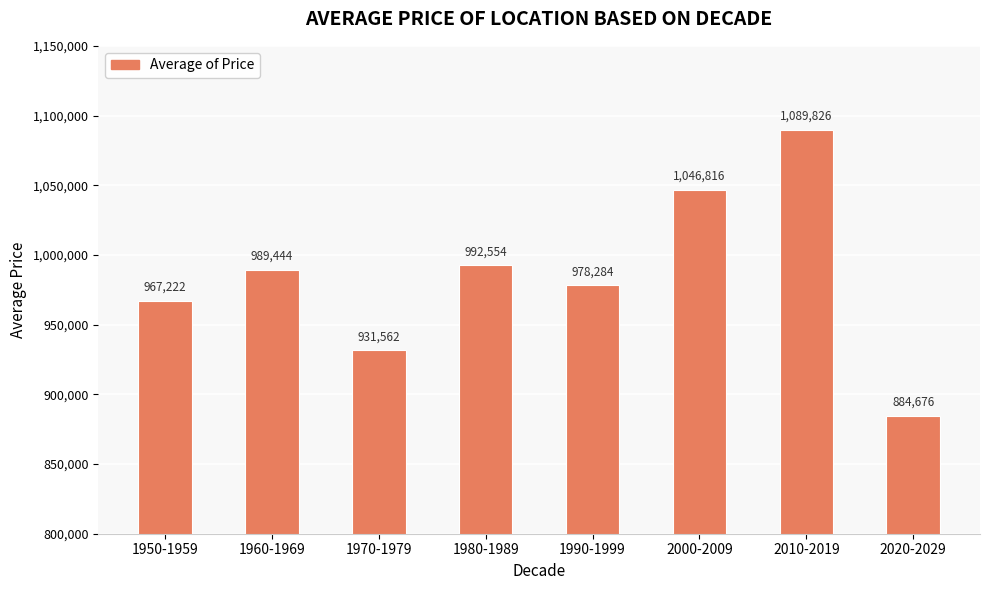

Rank the categories by value from highest to lowest.

2010-2019, 2000-2009, 1980-1989, 1960-1969, 1990-1999, 1950-1959, 1970-1979, 2020-2029